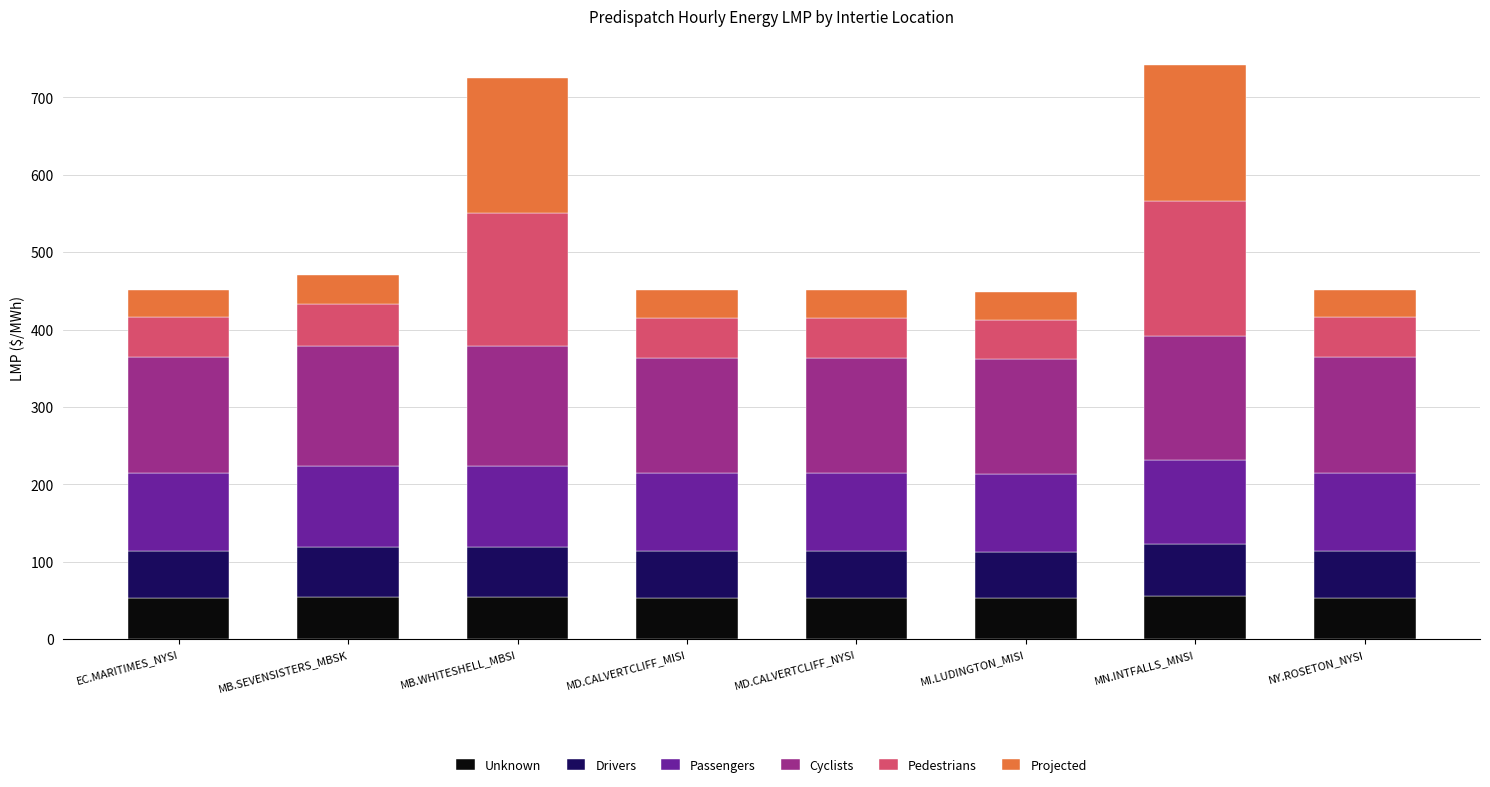

The value of Unknown at EC.MARITIMES_NYSI is 53.2. True or false?

True